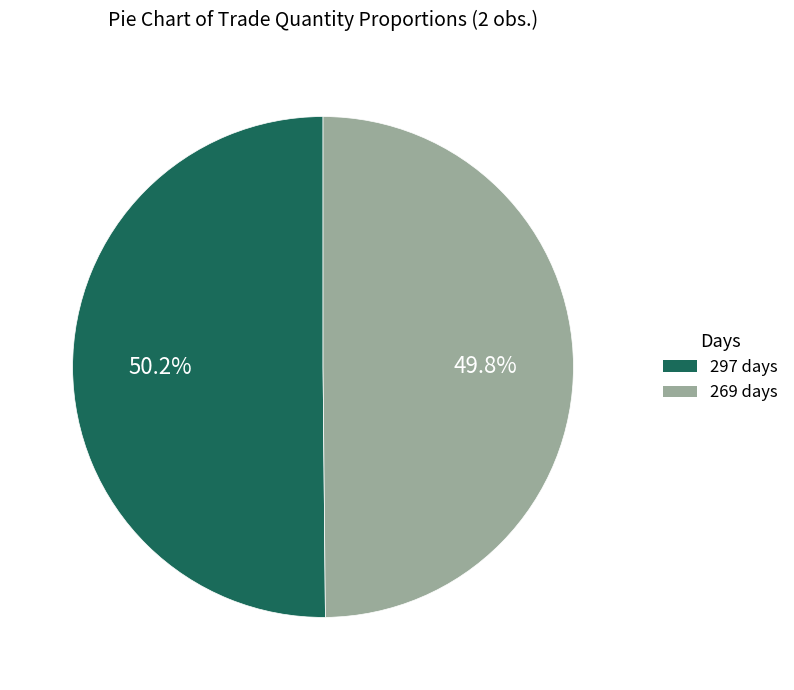

Is the sum of 297 days and 269 days greater than half?

Yes